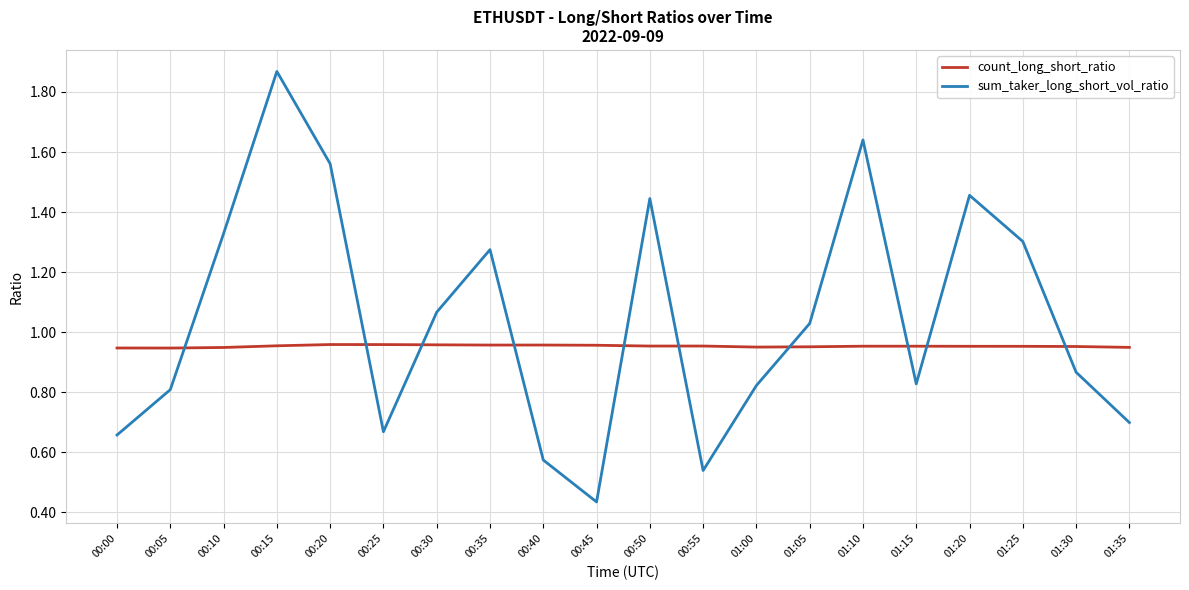

List the series in order of their overall mean, highest first.

sum_taker_long_short_vol_ratio, count_long_short_ratio